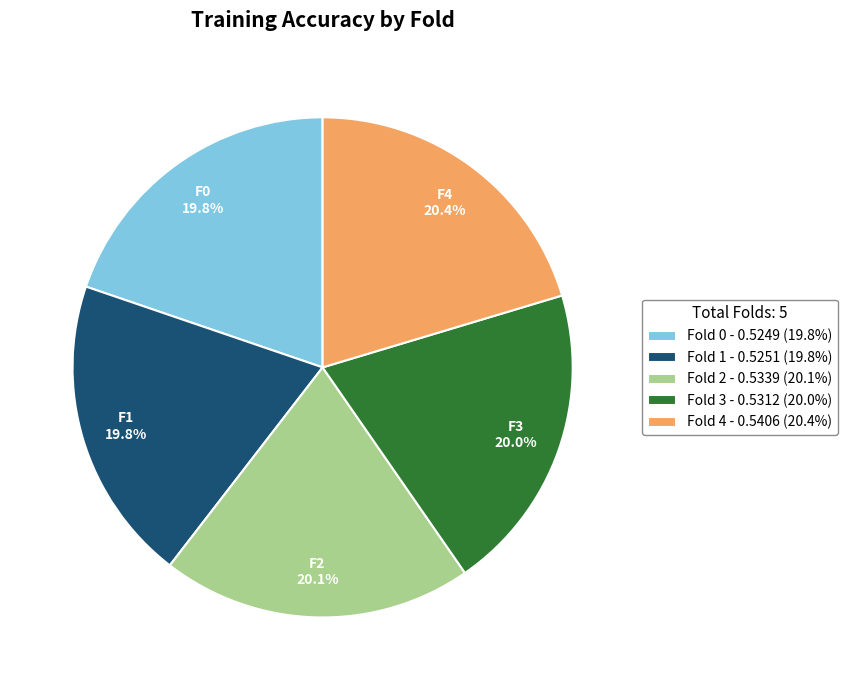

Count the number of slices in the pie.

5